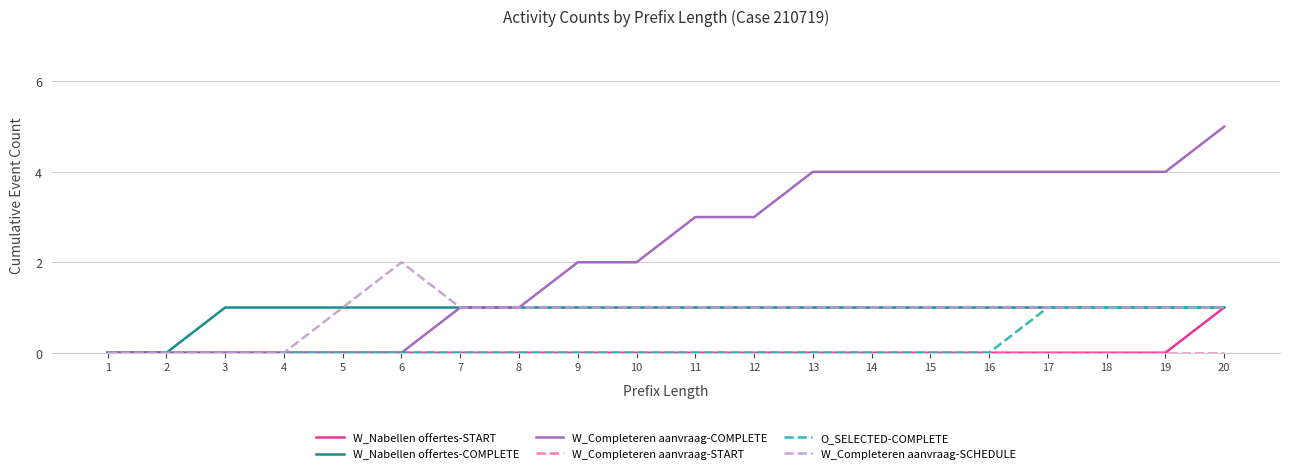

Is the value of W_Completeren aanvraag-SCHEDULE at 9 greater than the value of O_SELECTED-COMPLETE at 16?

Yes